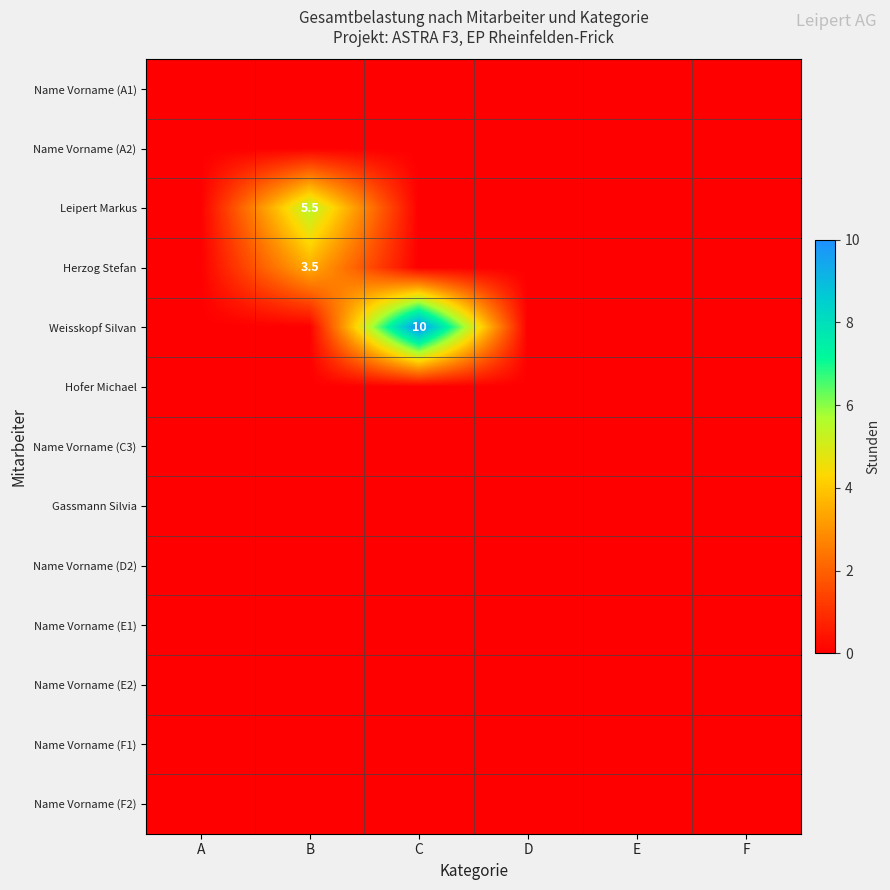

At how many categories does at least one series exceed 0?

2